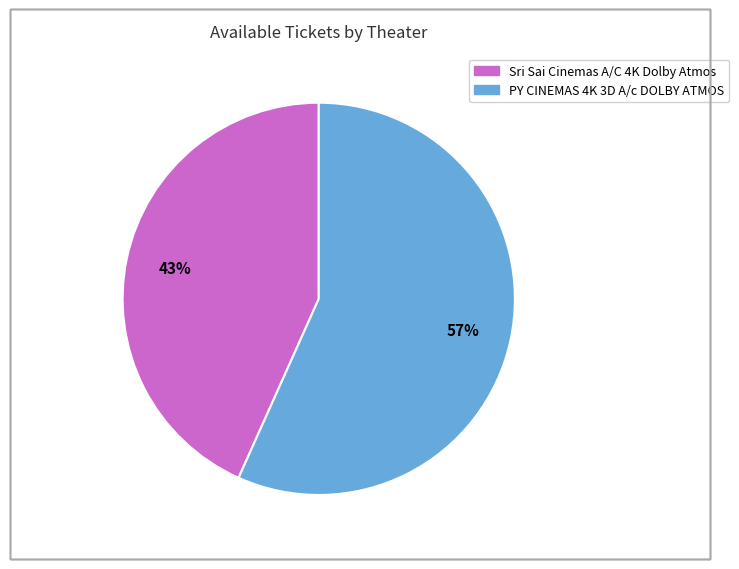

To the nearest percent, what percentage of the pie is PY CINEMAS 4K 3D A/c DOLBY ATMOS?

57%